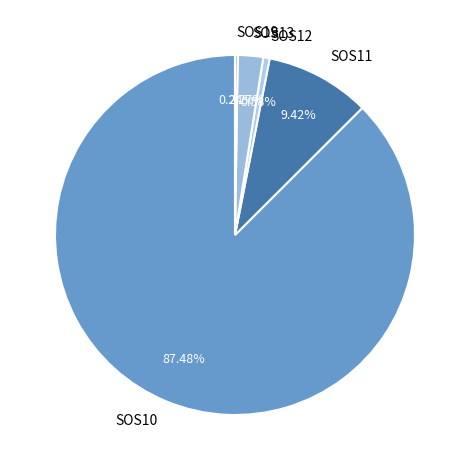

To the nearest percent, what is the average slice percentage?

20%